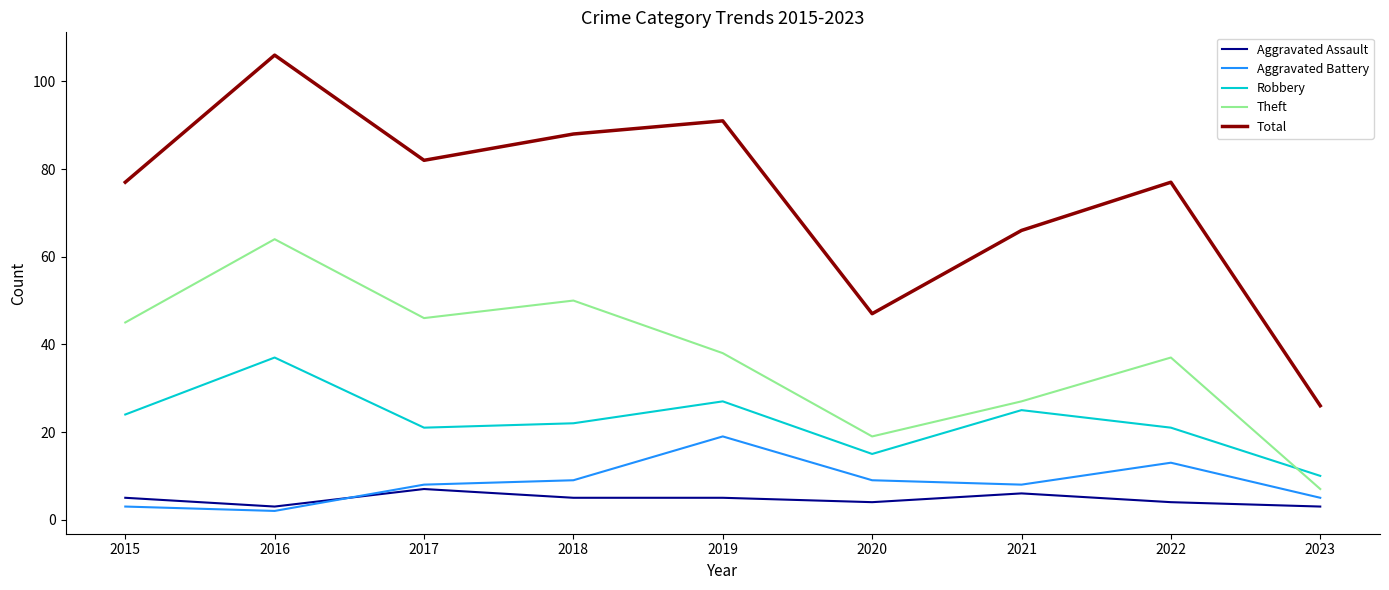

Does the chart have visible grid lines?

No